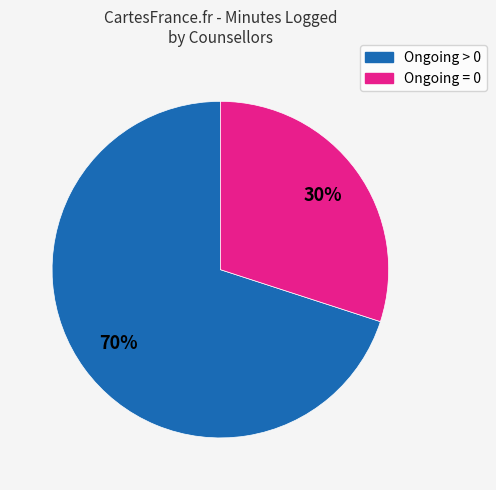

To the nearest percent, what is the average slice percentage?

50%